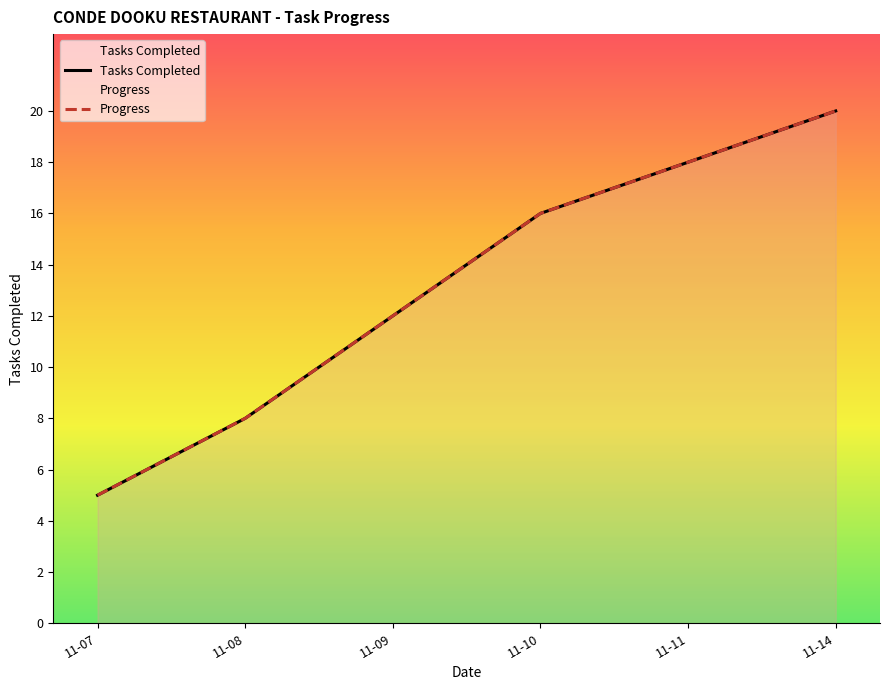

What is the greatest value displayed?

20